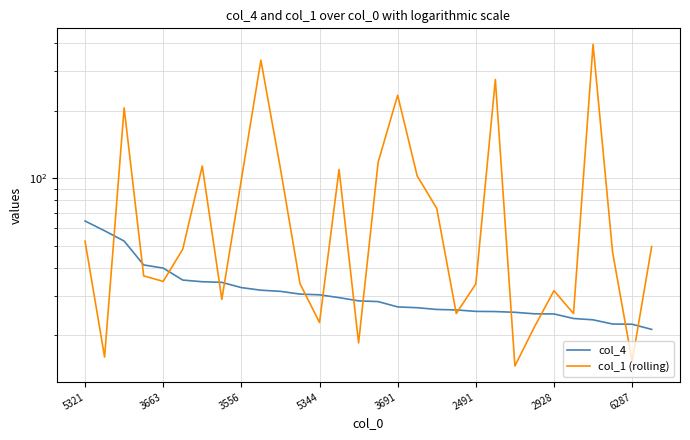

At which label does col_4 reach its peak?

5321